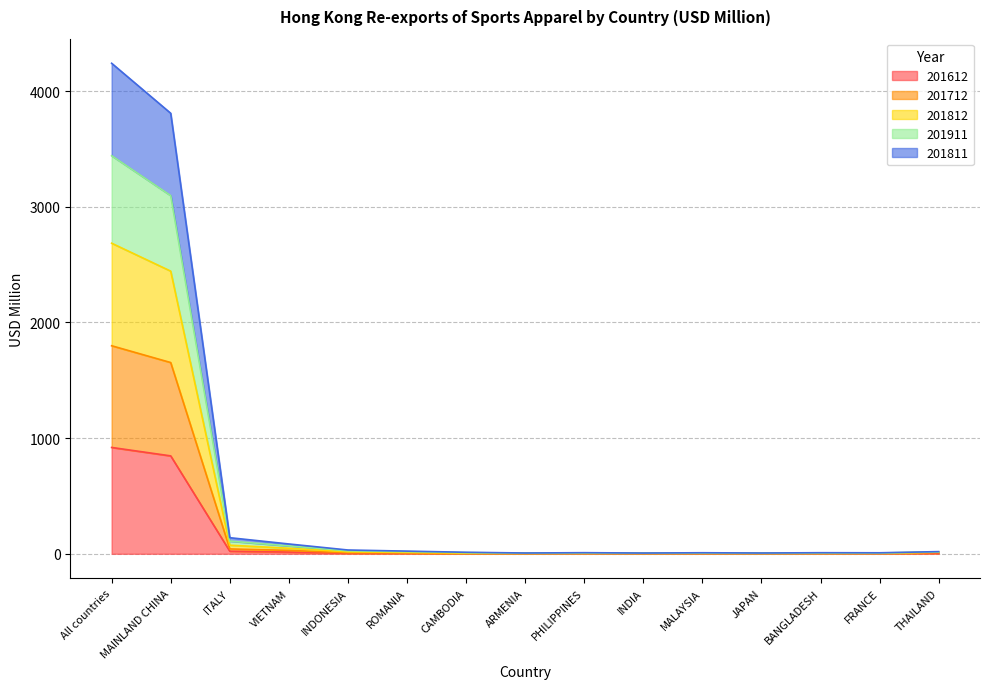

What is the value of the 201612 point at the 8th from the left?

0.9